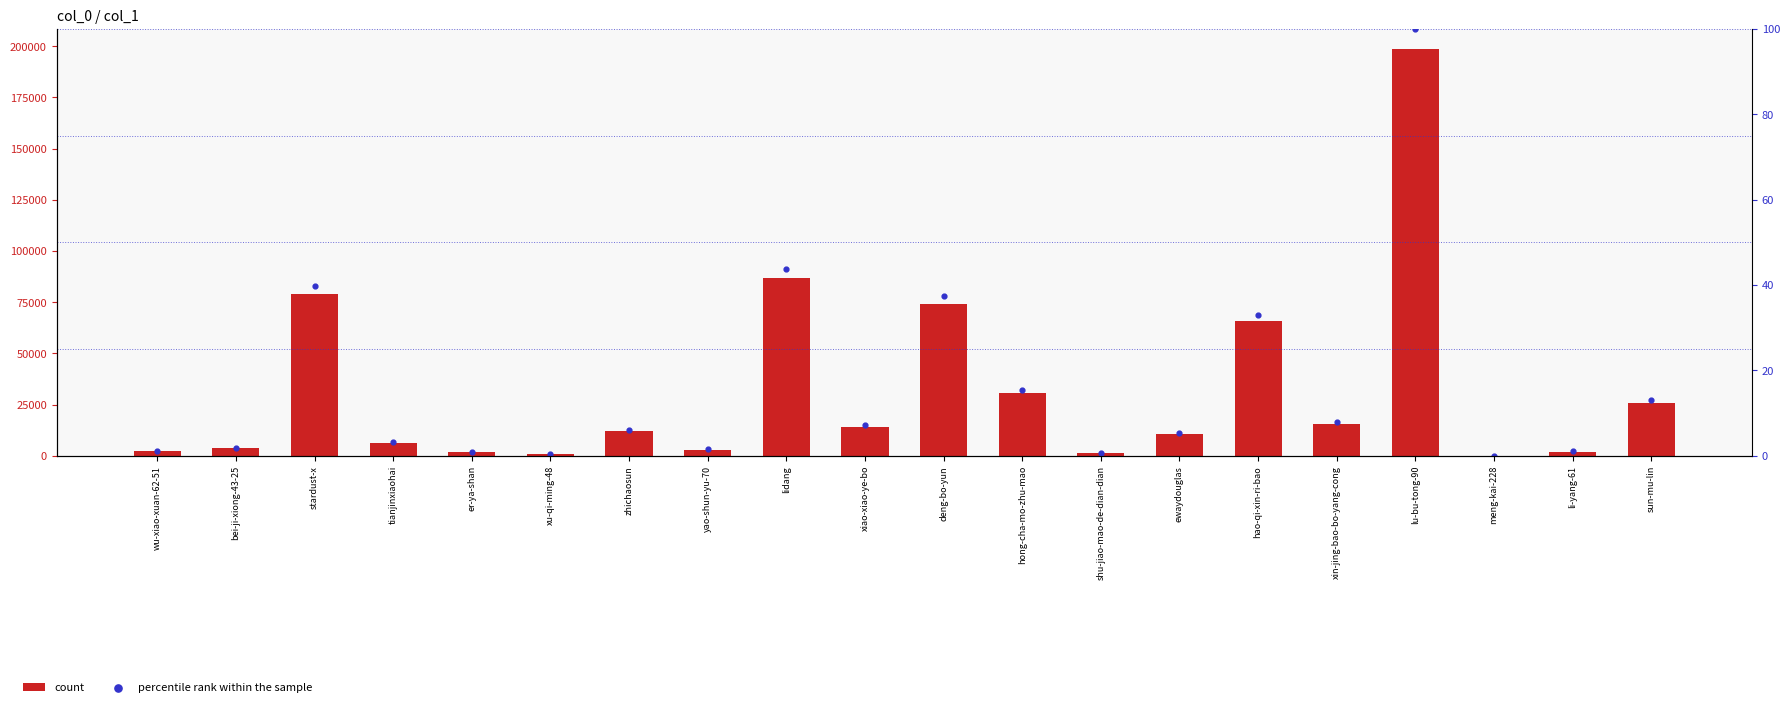

Which series reaches the minimum Y coordinate?

percentile rank within the sample